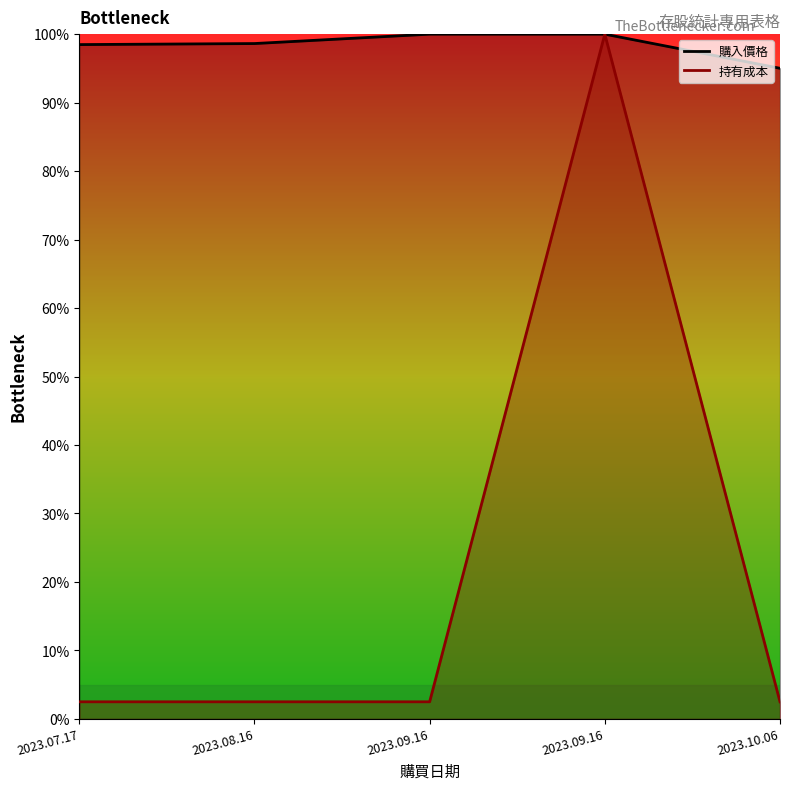

List the labels in order of 購入價格 value, largest first.

2023.09.16, 2023.09.16, 2023.08.16, 2023.07.17, 2023.10.06